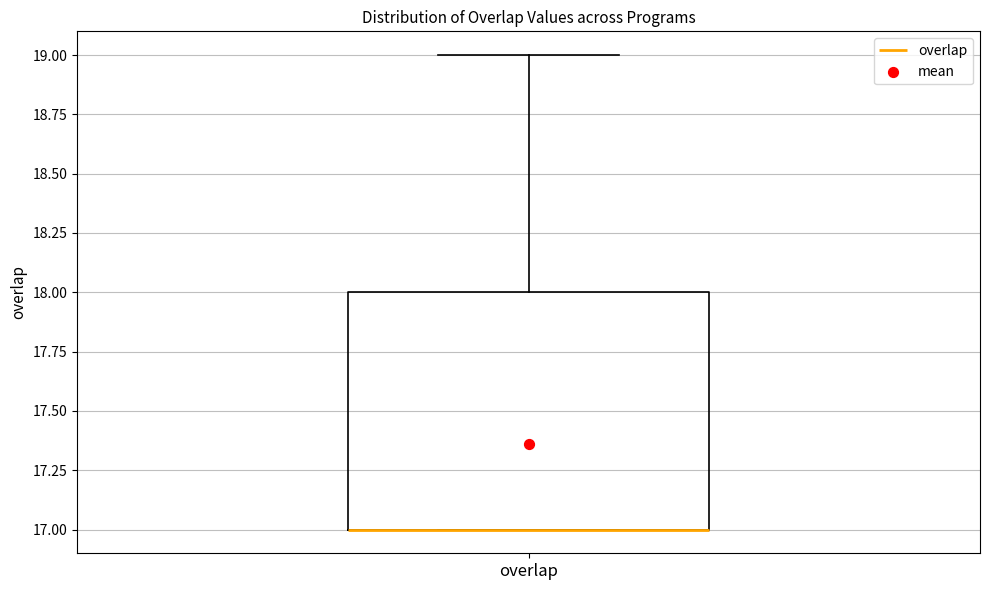

Read this box plot against the y-axis: the position of the median line, the range covered by the box, and the ends of both whiskers. The values are not printed on the chart, so give them approximately, as read against the axis.

median 17 (drawn on the box's lower edge), box 17 to 18, whiskers 17 to 19